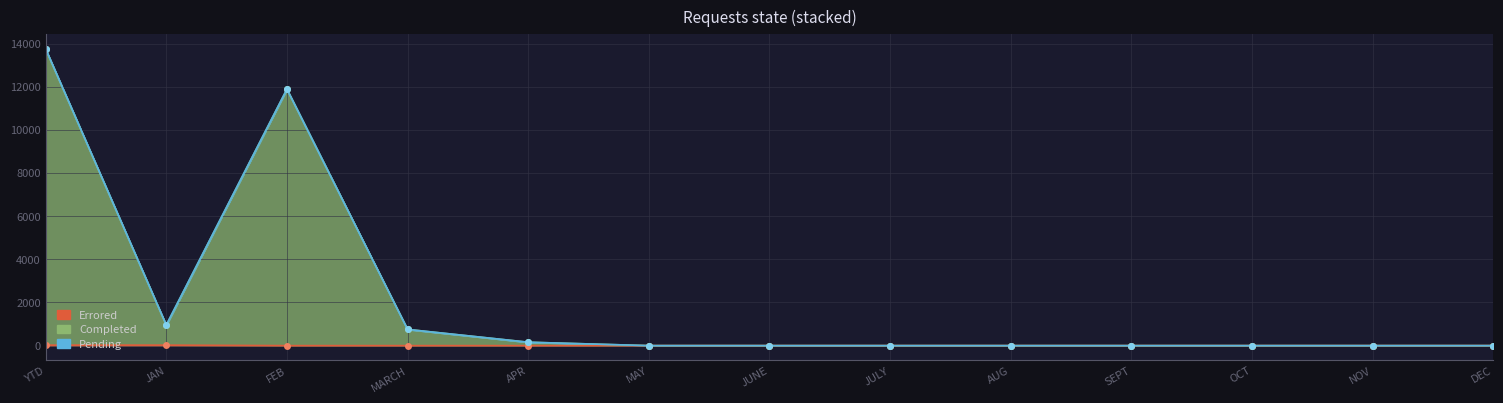

True or false: Errored and Completed cross at least once.

False